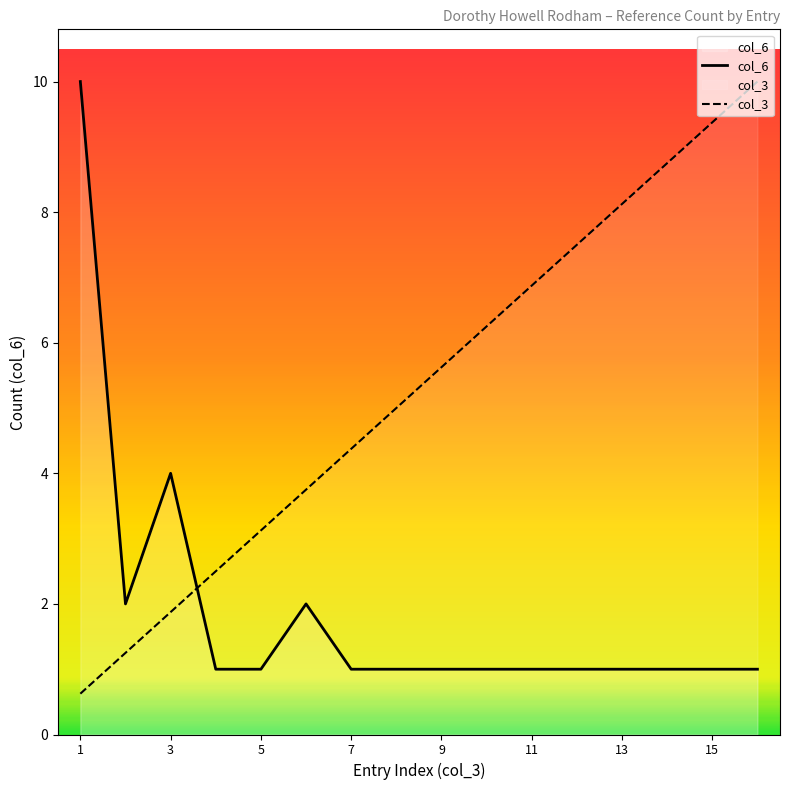

At which category does col_6 reach its first local peak?

3